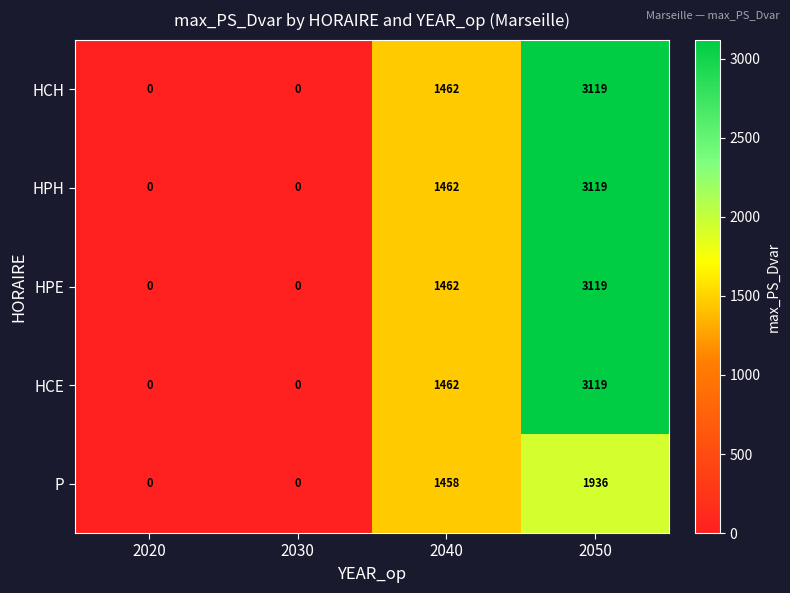

What is the difference between the highest and lowest values at 2040?

4